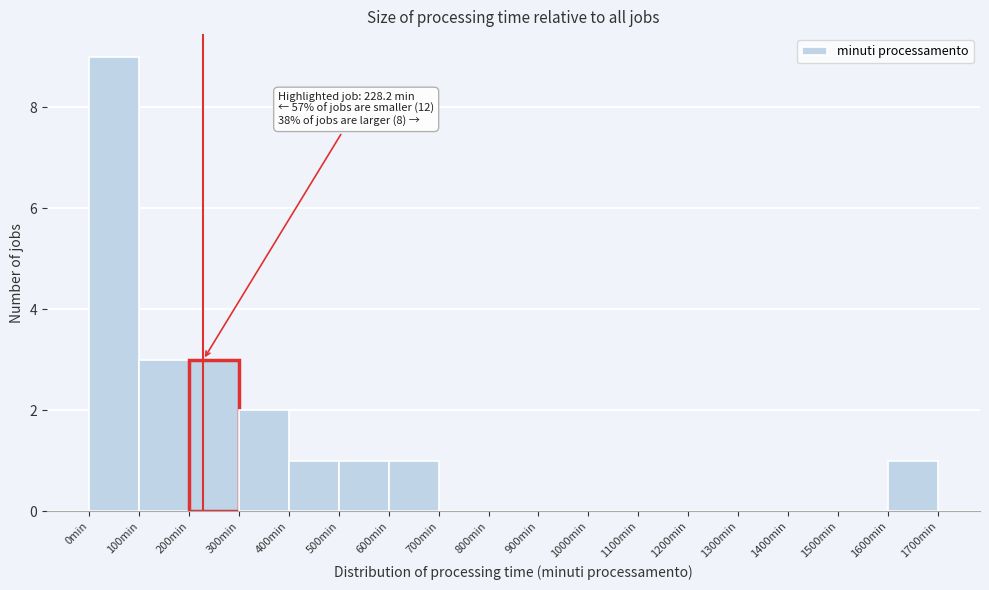

Over which range of the x-axis is the bar tallest?

0 to 100